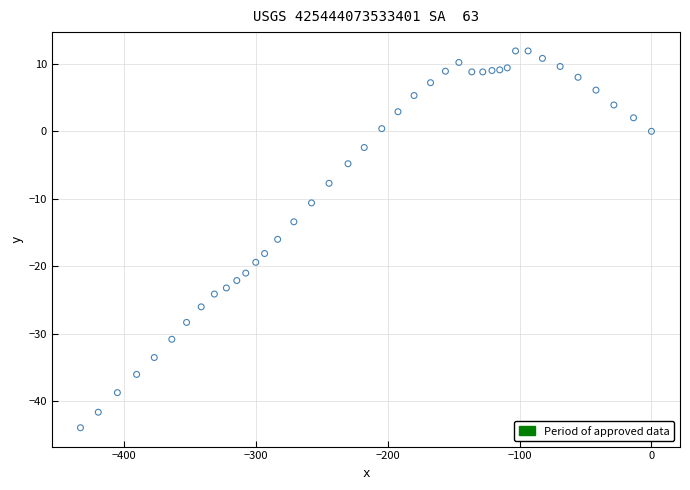

What is the range of X values (max minus min)?

433.2